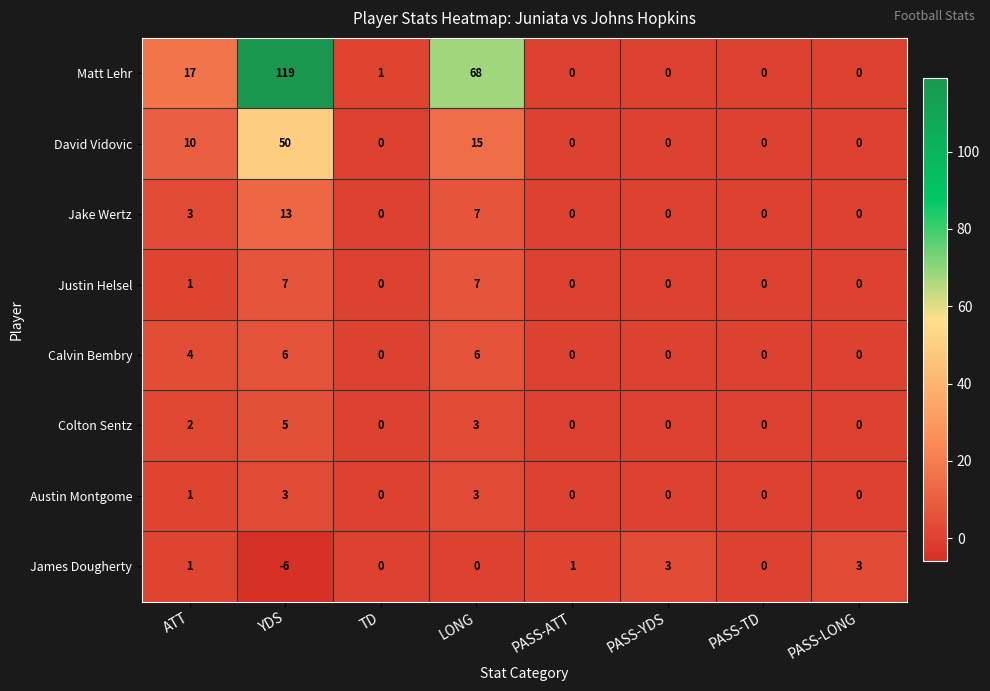

Where is Jake Wertz nearest to the value 6?

LONG